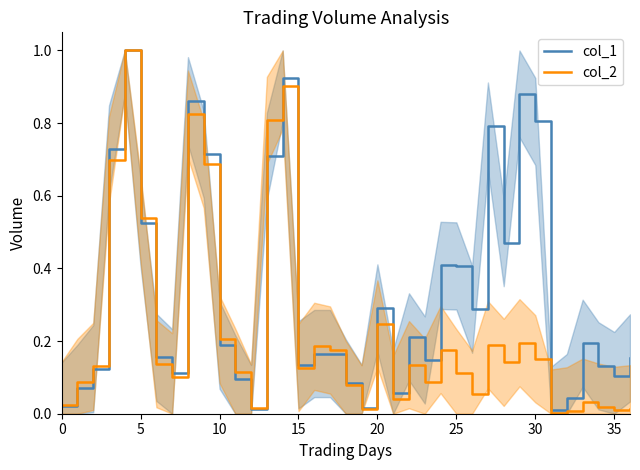

What is the total value across all series at 13?

1.5